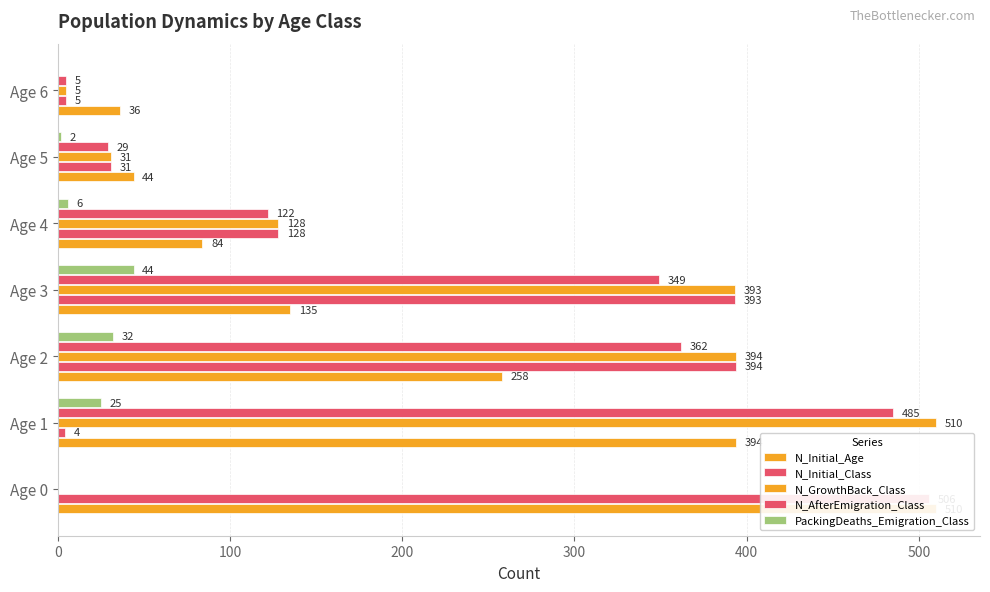

How many data points in PackingDeaths_Emigration_Class are less than 6?

3